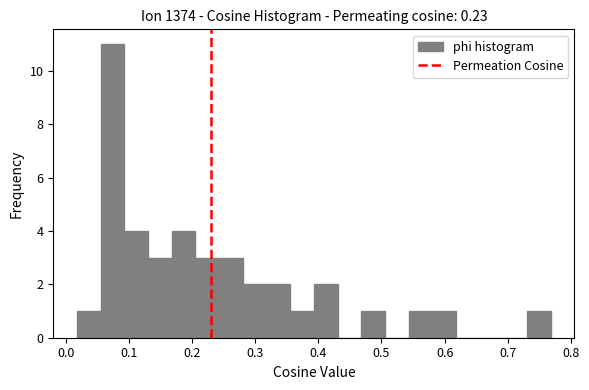

Around what value on the x-axis is the tallest bar? Give the approximate position of its centre, as read against the axis.

0.07